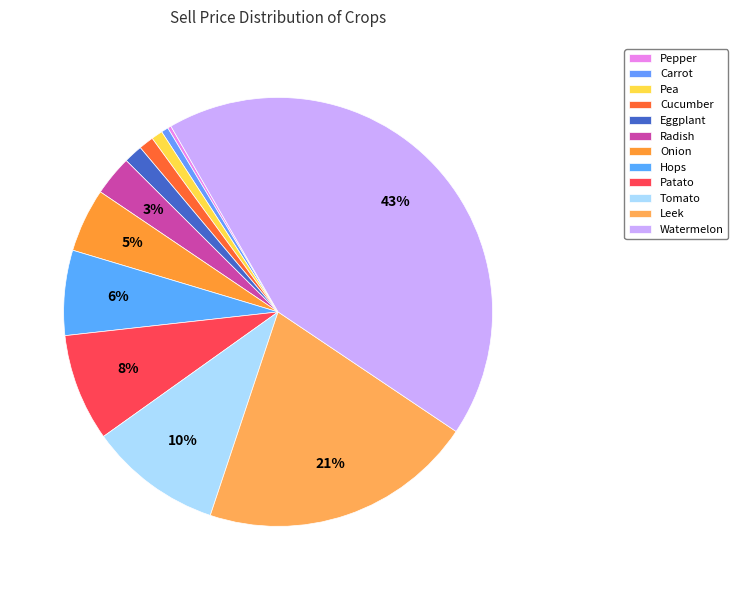

To the nearest percent, what is the difference between the largest and smallest slice percentages?

42%